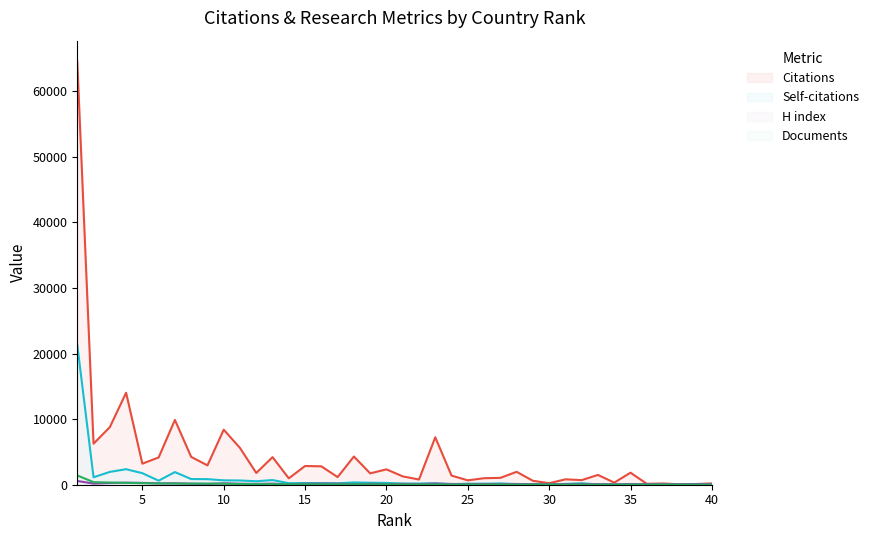

What is the average value of the Self-citations series?

984